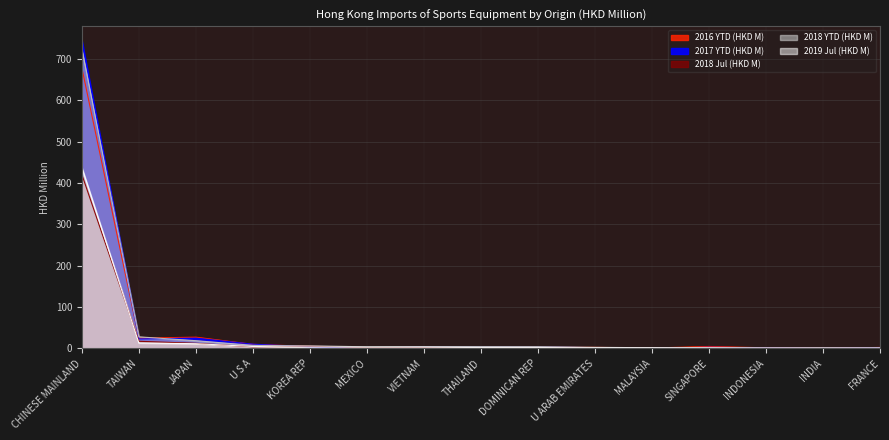

What is the difference between the second highest and minimum values in the 2016 YTD (HKD M) series?

26.9